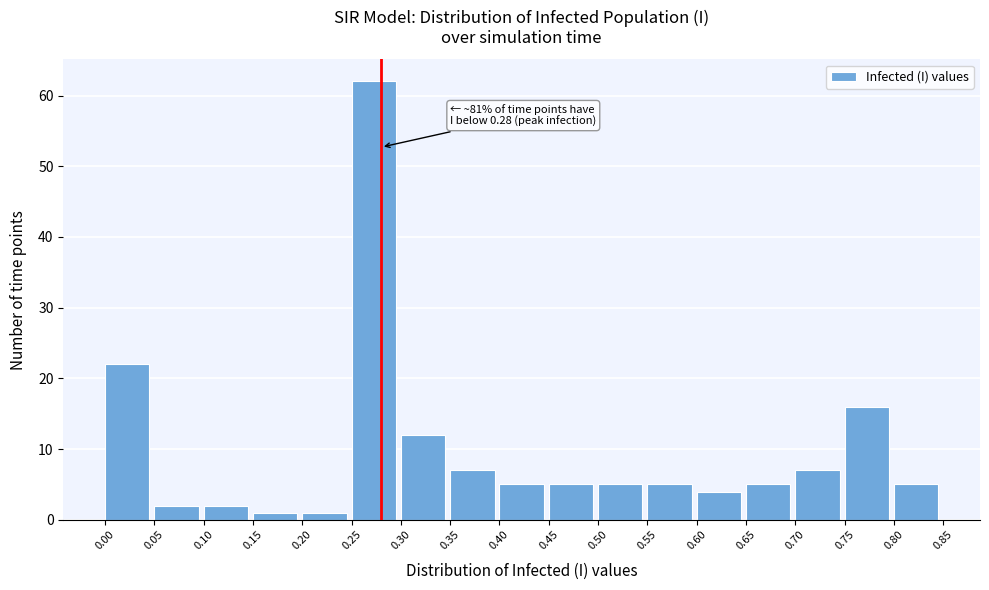

Over which range of the x-axis is the bar tallest?

0.25 to 0.30